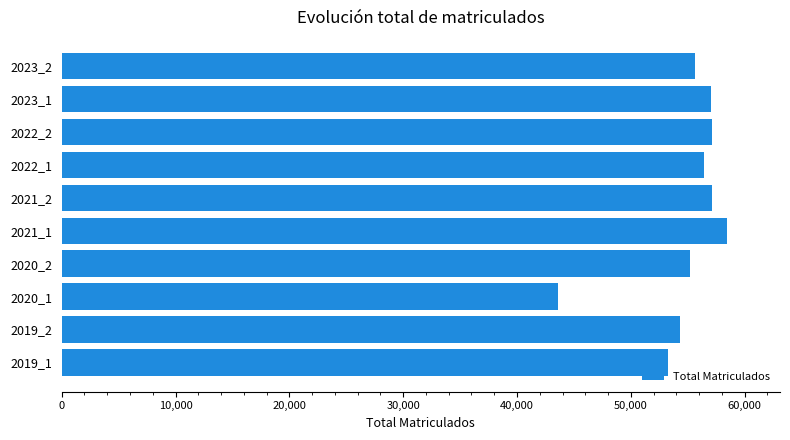

Which category has the lowest value across all series?

2020_1